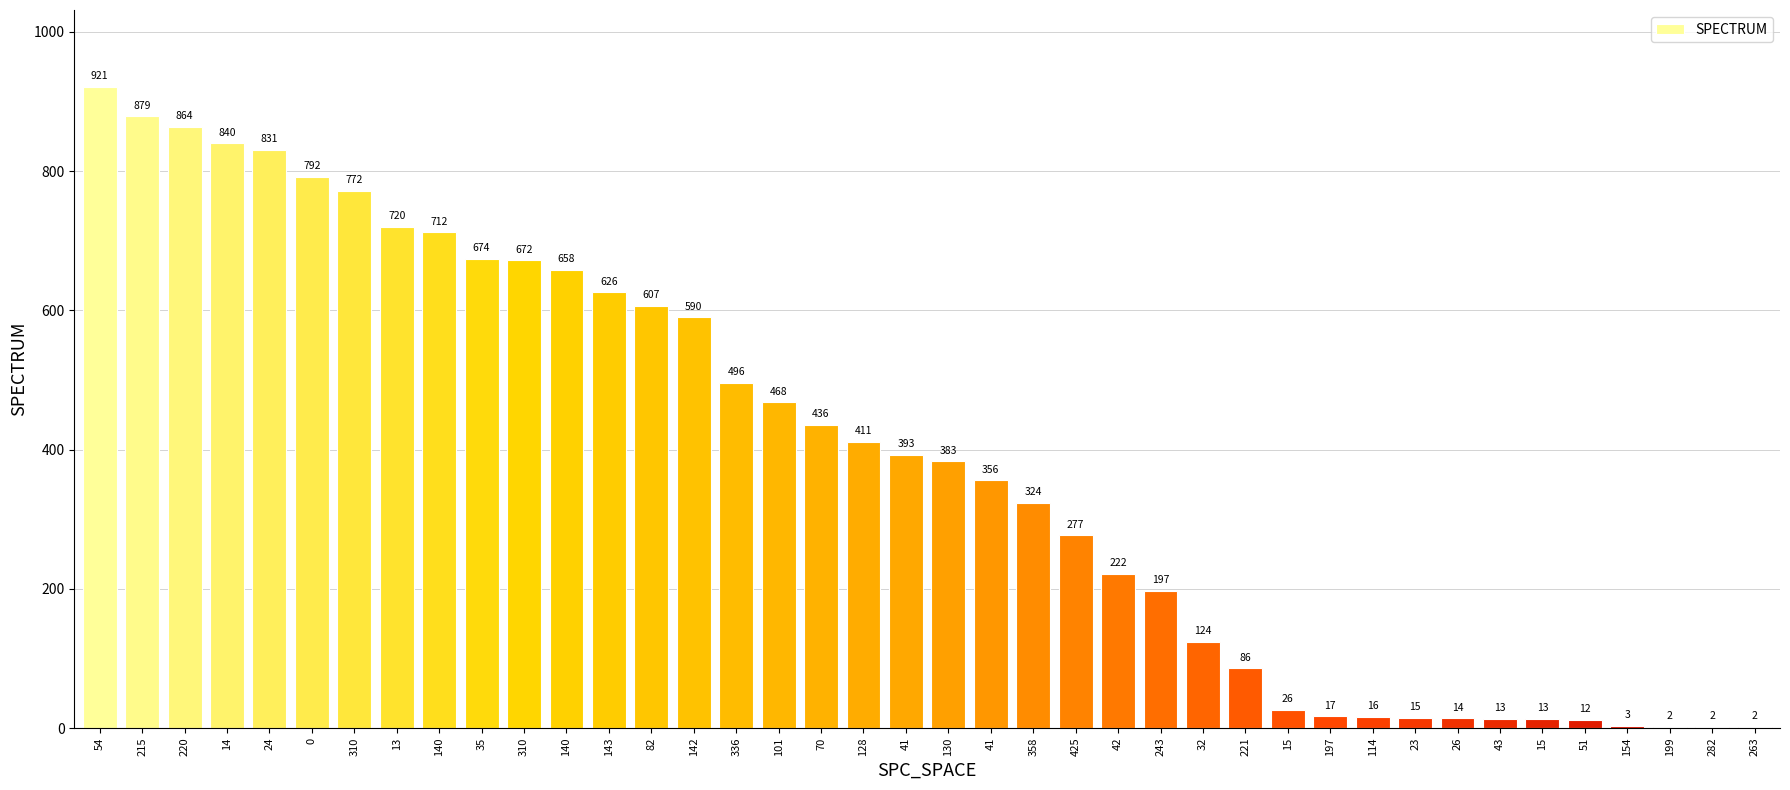

Which category has the lowest value across all series?

199